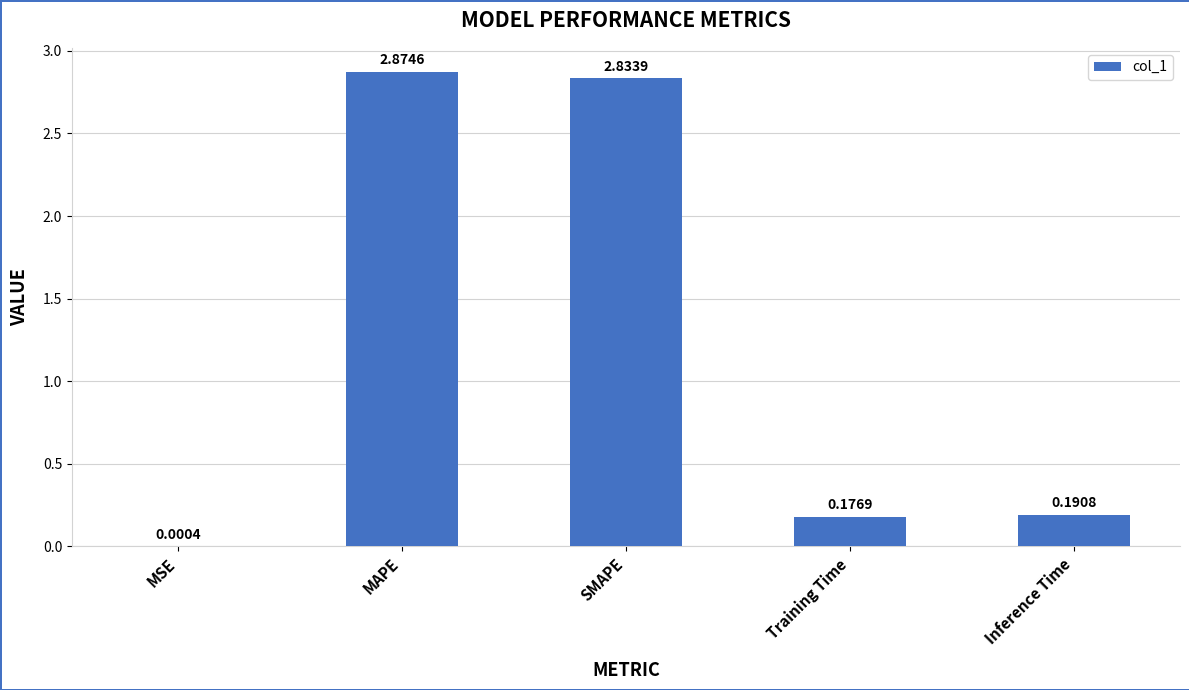

What is the average value?

1.2